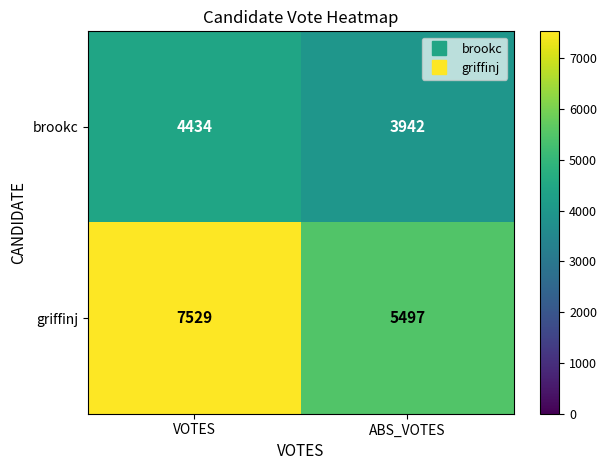

Rank the series by their maximum value, from highest to lowest.

griffinj, brookc